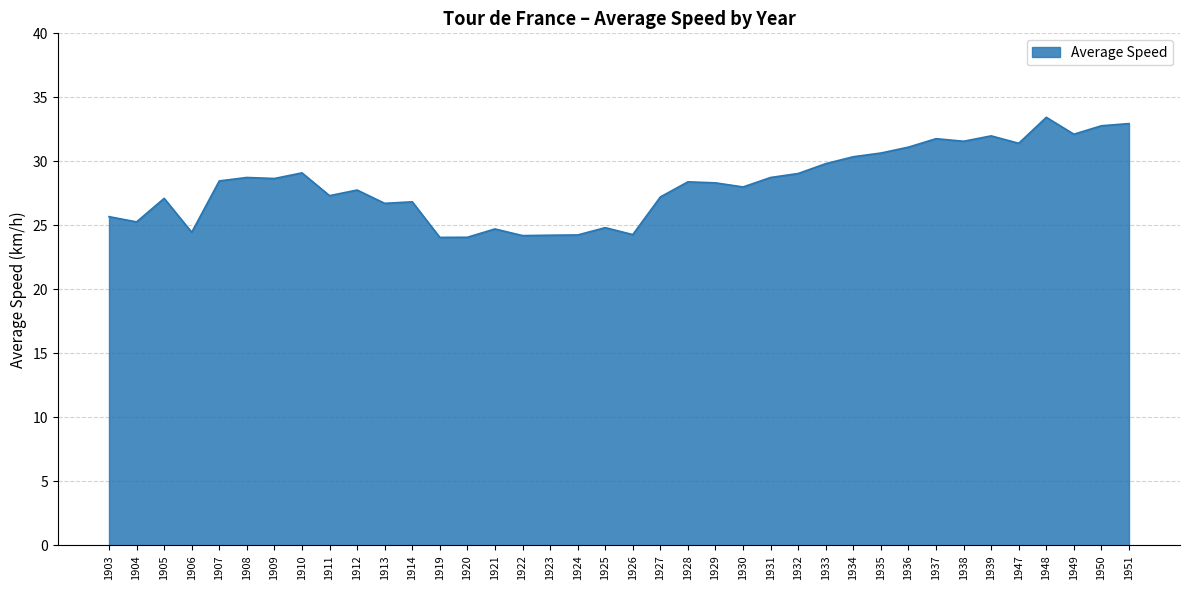

Which category has the highest value across all series?

1948